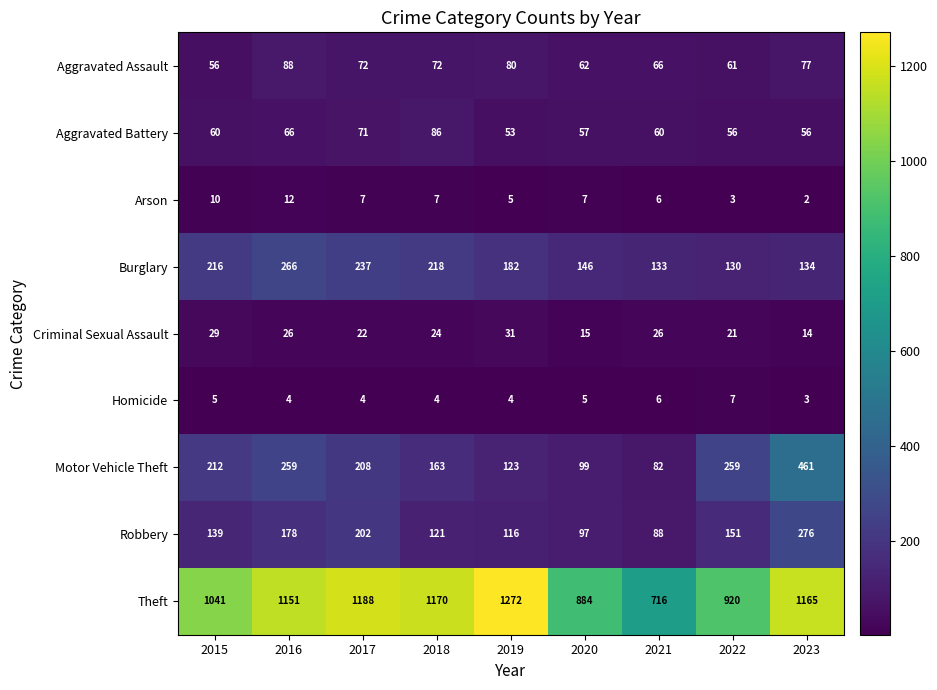

Which series has the widest spread of values?

Theft